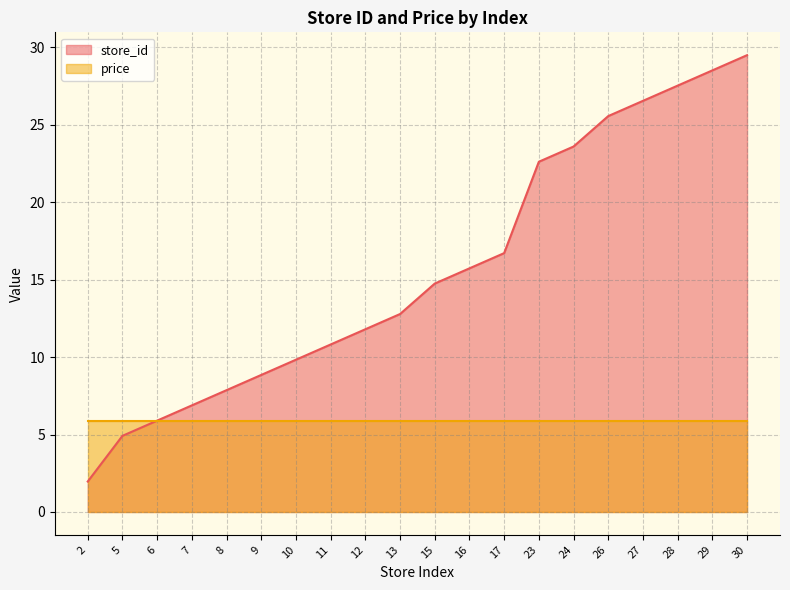

How many lines are shown in the chart?

2